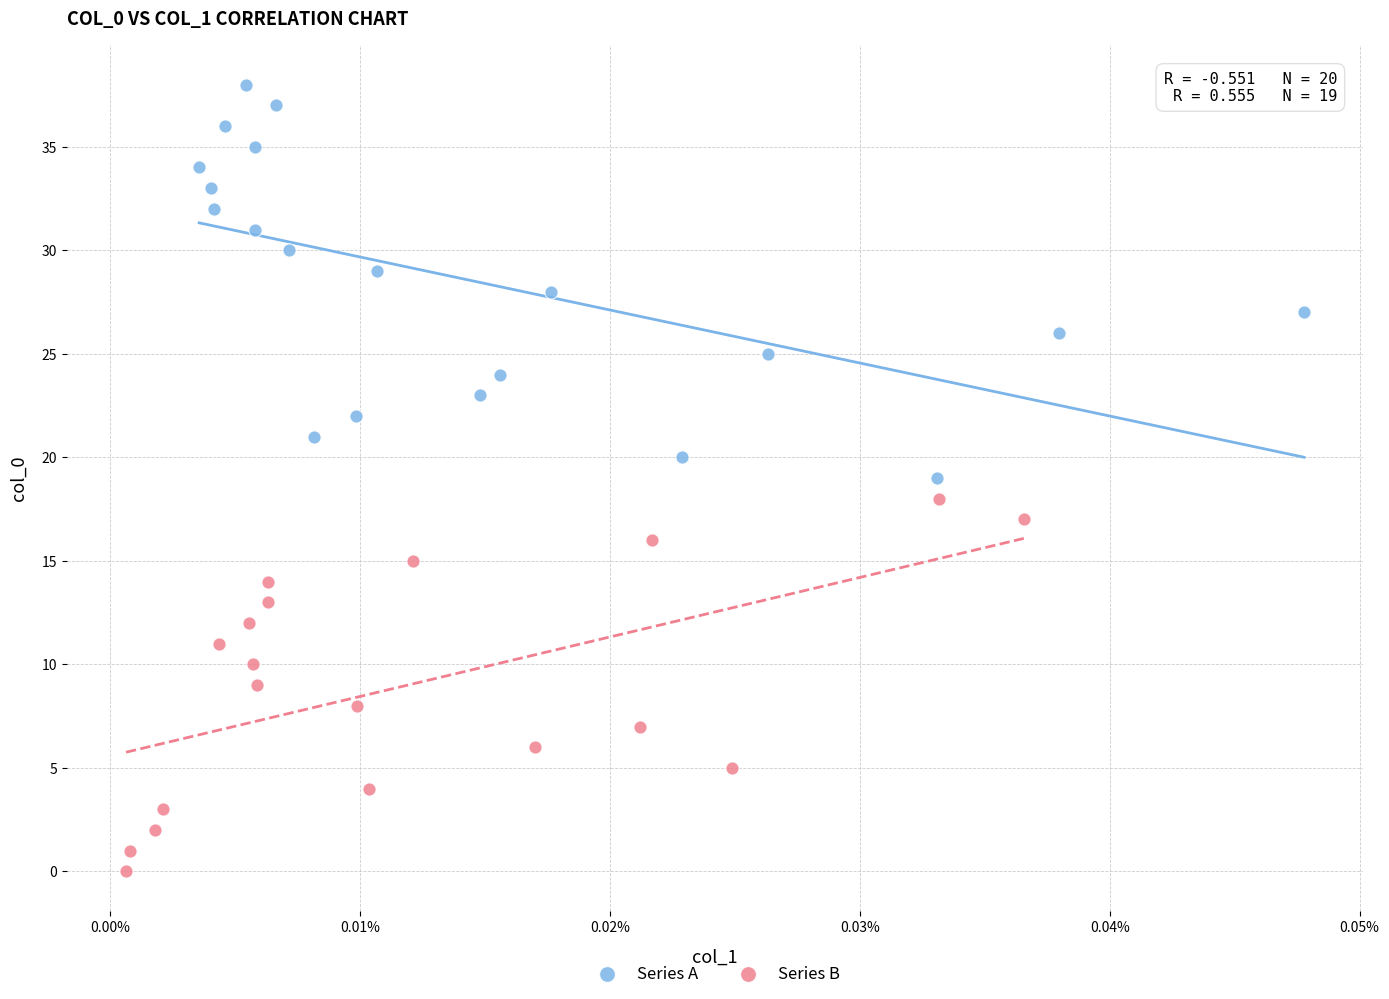

What are all the series names shown in the legend?

Series A, Series B